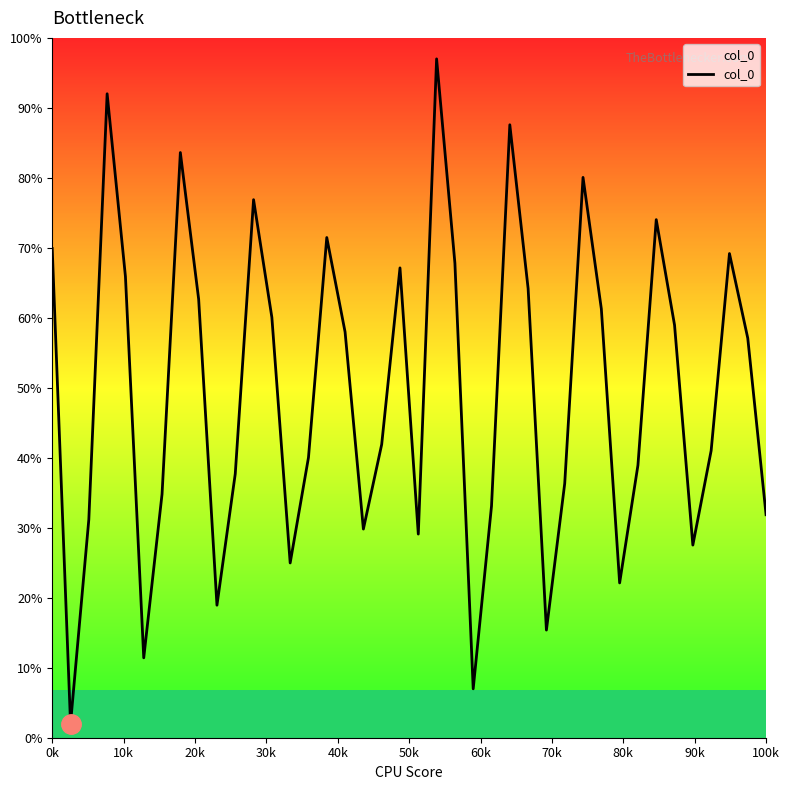

What is the maximum value shown in the chart?

97.0